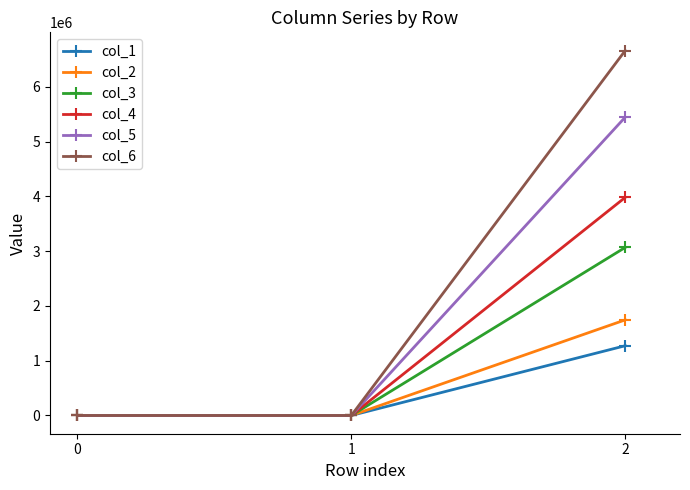

What is the value of the col_2 point at the 3rd from the left?

1745705